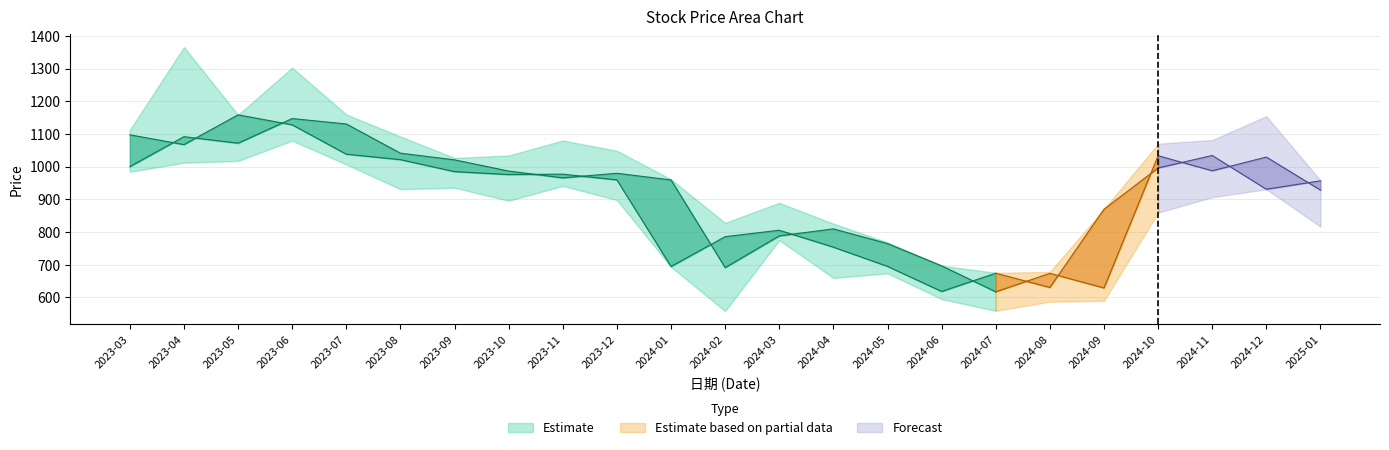

How many interior local valleys does the 最高 series have?

4